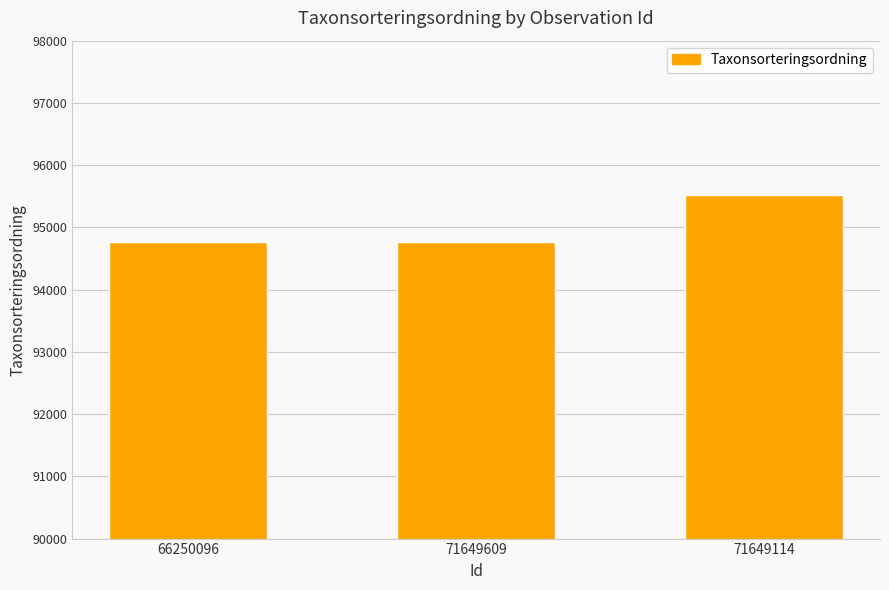

What is the difference between the values at 66250096 and 71649114?

755